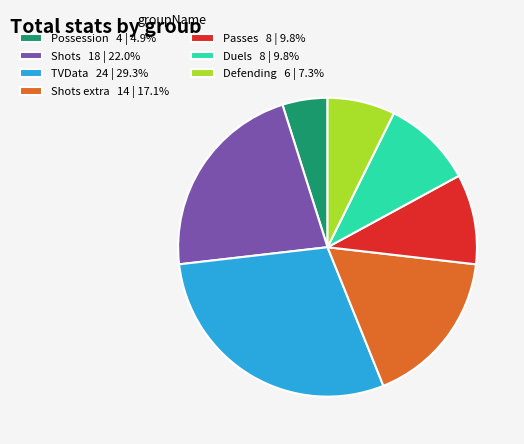

Combined, do Shots extra 14 | 17.1% and Duels 8 | 9.8% account for over 50%?

No